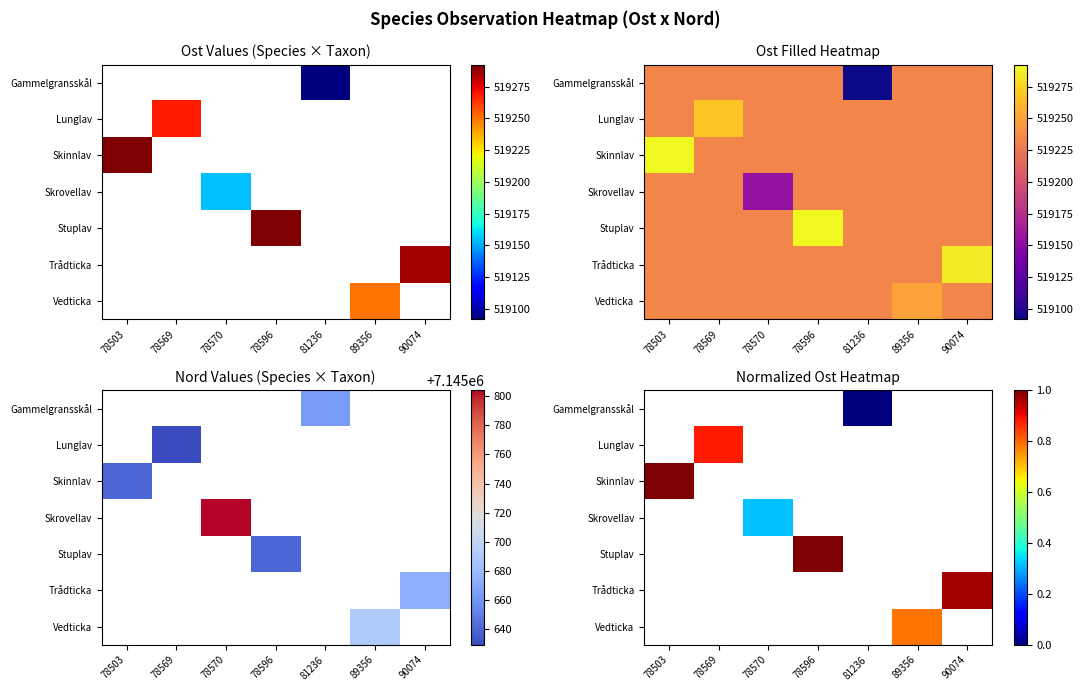

List the labels in order of Stuplav value, smallest first.

78503, 78569, 78570, 78596, 81236, 89356, 90074